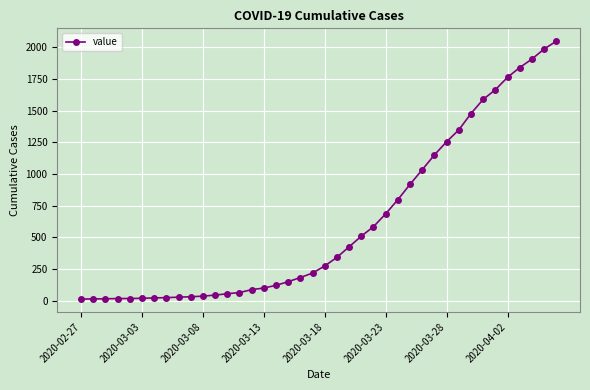

Count the number of categories in the chart.

40